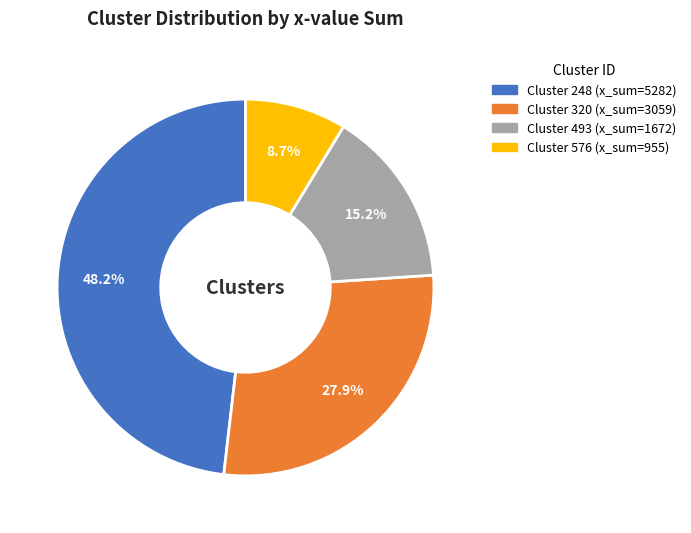

How many segments does this pie chart have?

4